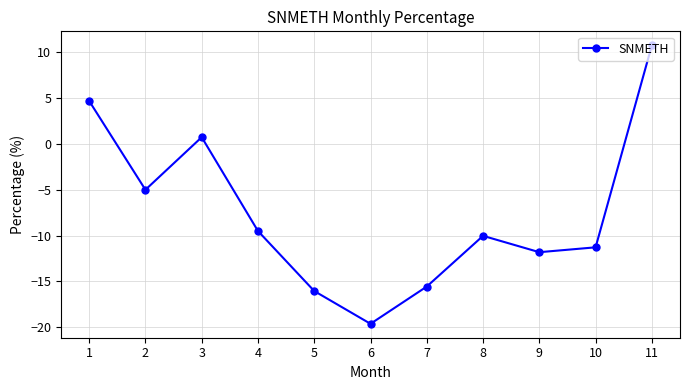

How many values are below -10?

6